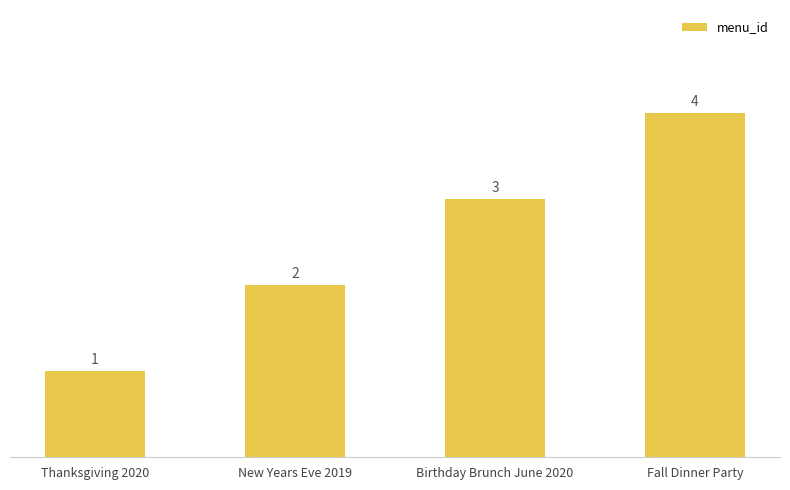

Reading right to left, transcribe all the data shown in this chart.

Fall Dinner Party=4	Birthday Brunch June 2020=3	New Years Eve 2019=2	Thanksgiving 2020=1